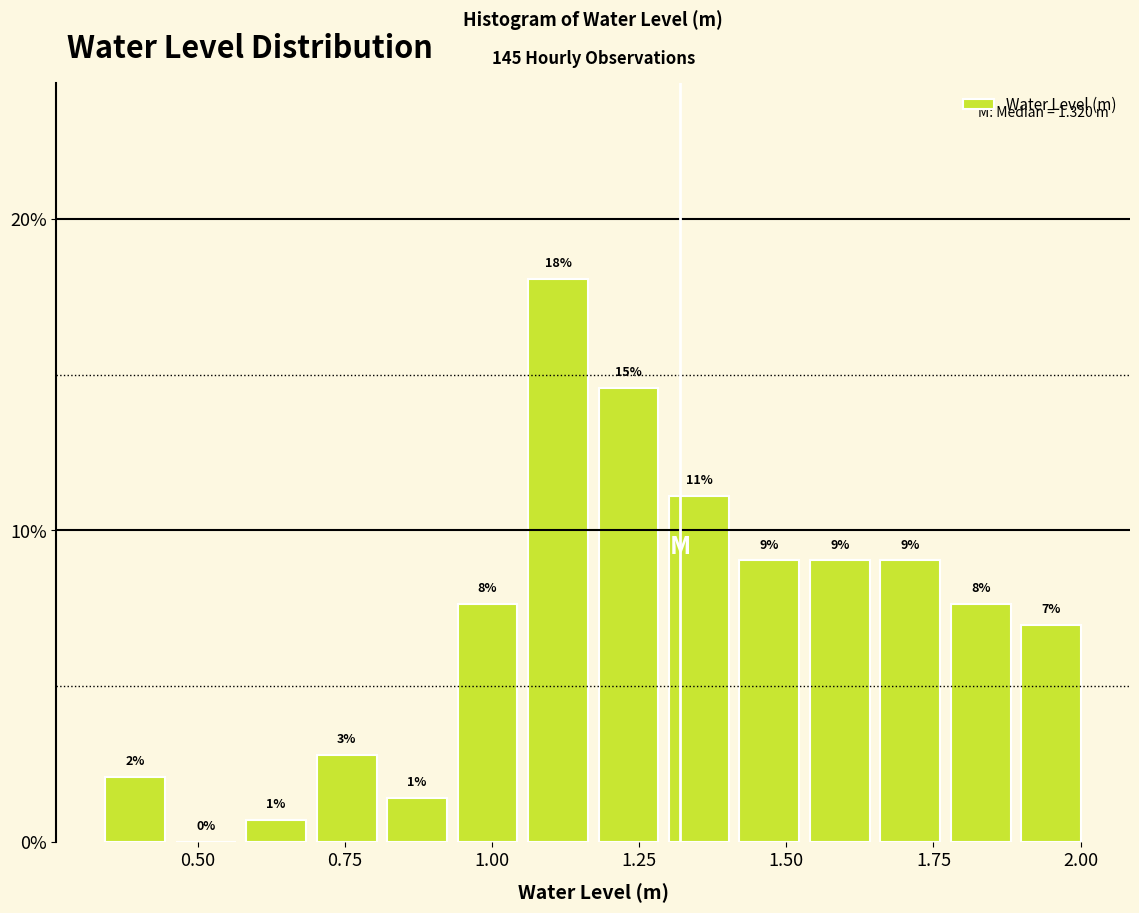

Around what value on the x-axis is the tallest bar? Give the approximate position of its centre, as read against the axis.

1.10